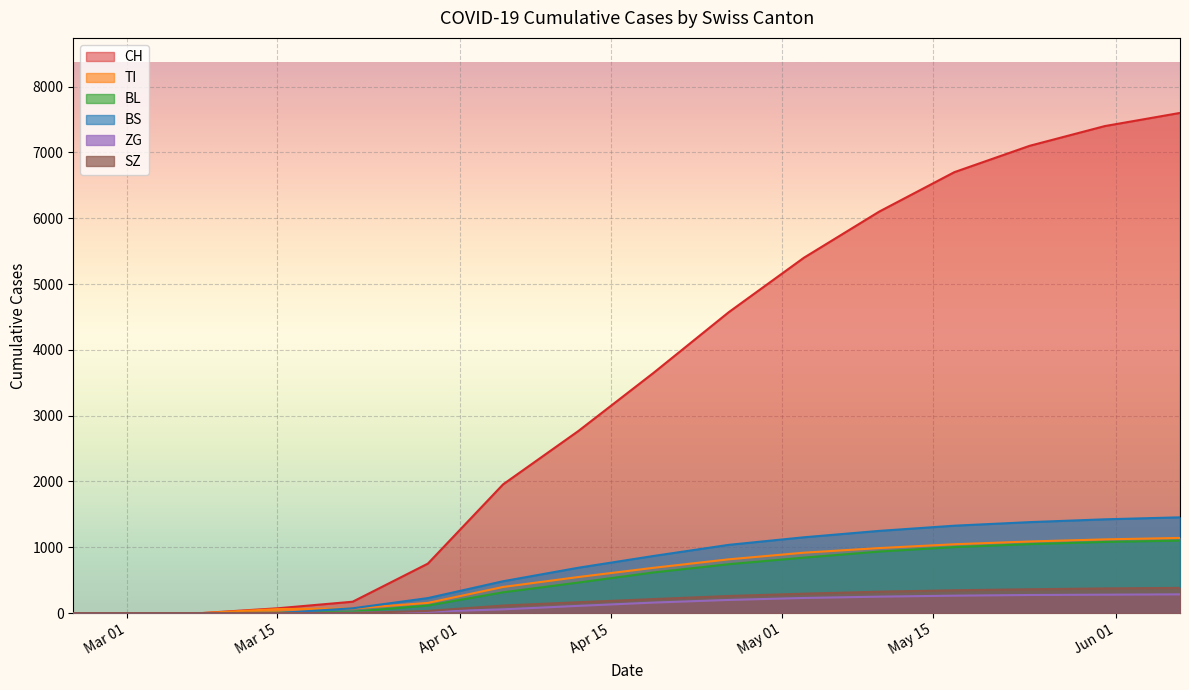

What is the label of the 4th point from the right?

2020-05-17